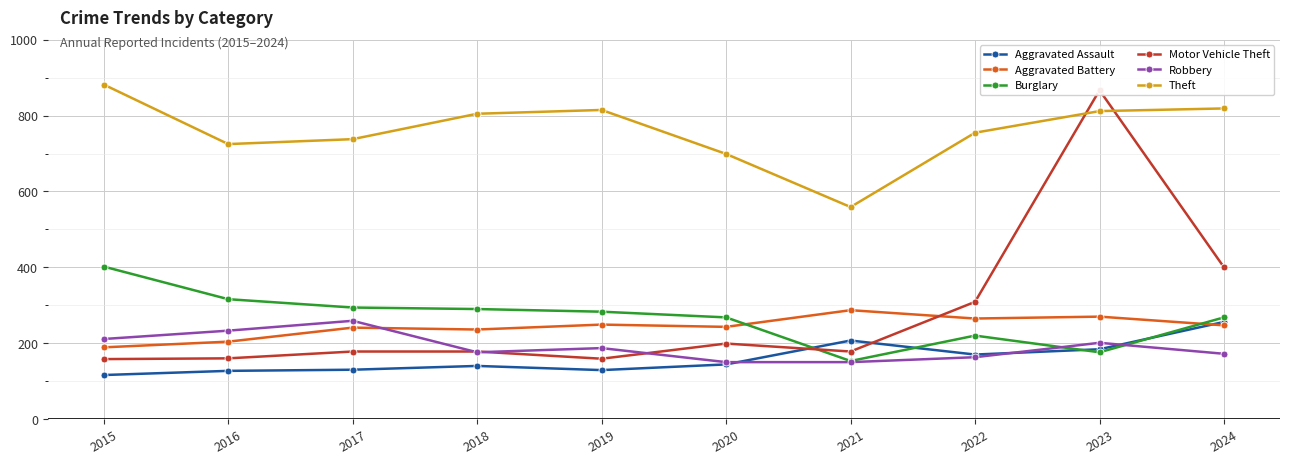

Between which two adjacent categories do Burglary and Robbery first intersect?

2022 and 2023